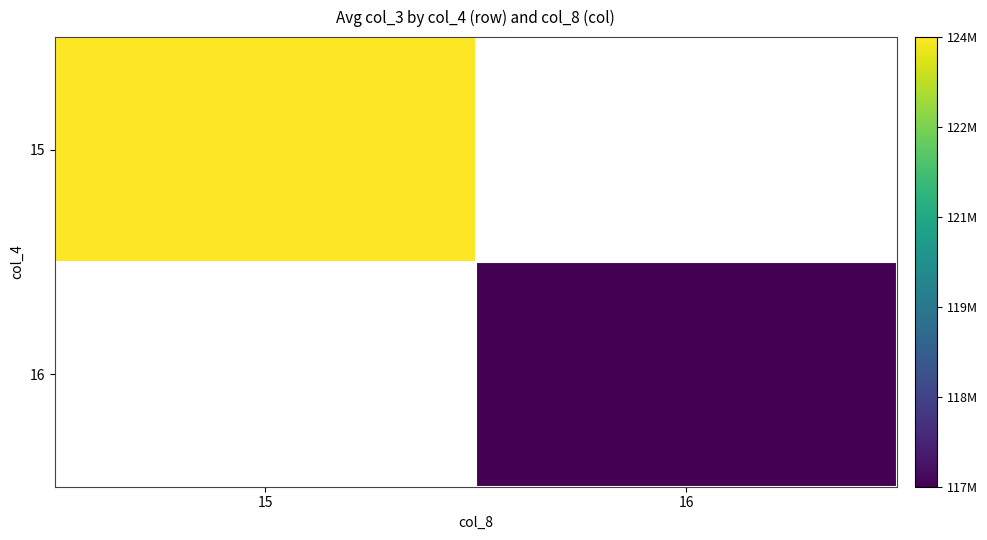

Count the number of data series in this chart.

2